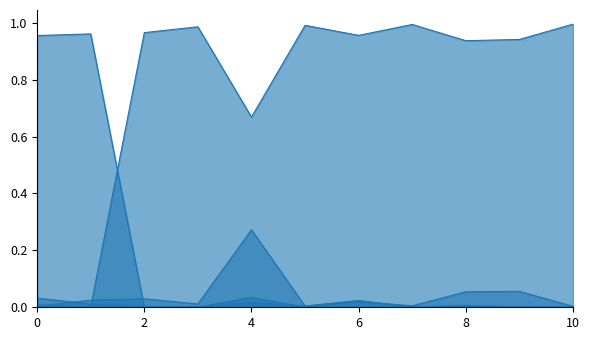

How many lines are shown in the chart?

6